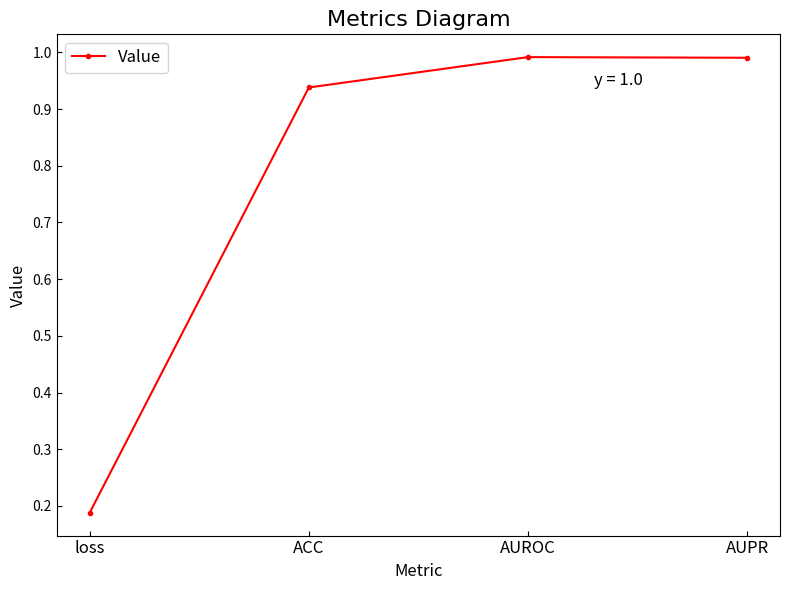

Is this an area chart (filled region under the line)?

No